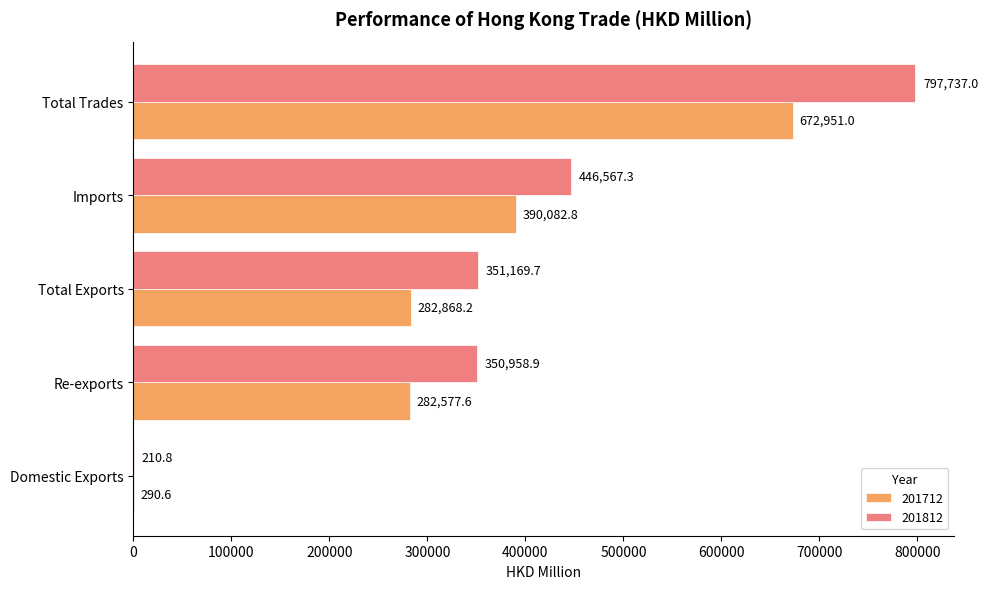

What value does the 201712 series have at Re-exports?

282577.6